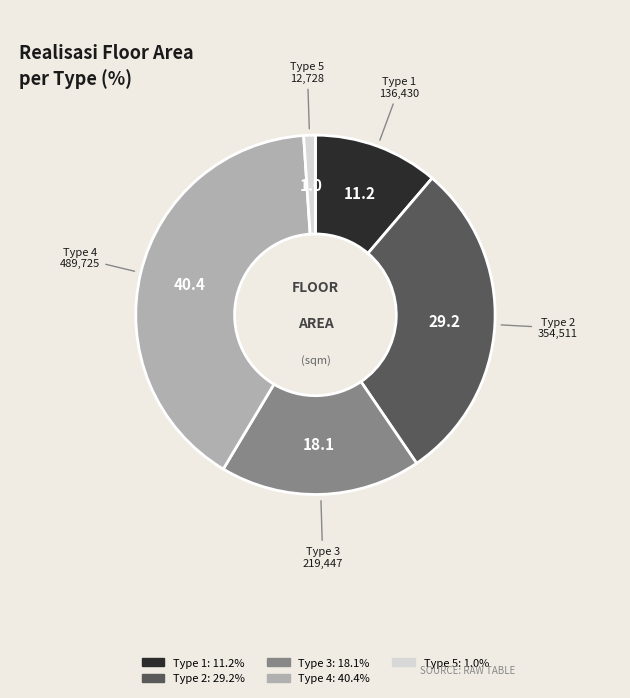

Is the sum of Type 4 and Type 3 greater than half?

Yes